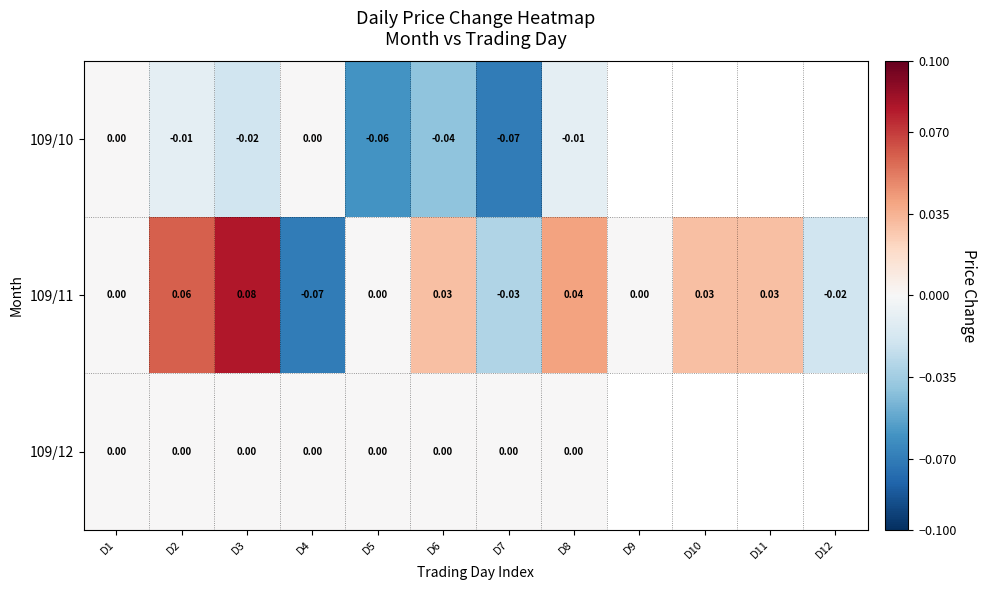

At which category is the sum across all series the highest?

D3